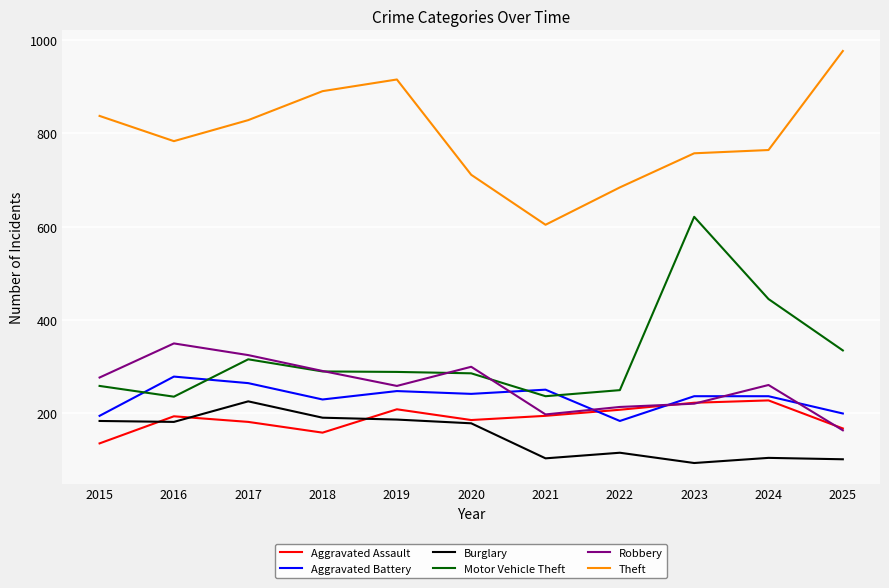

Which category has the lowest value in the Burglary series?

2023